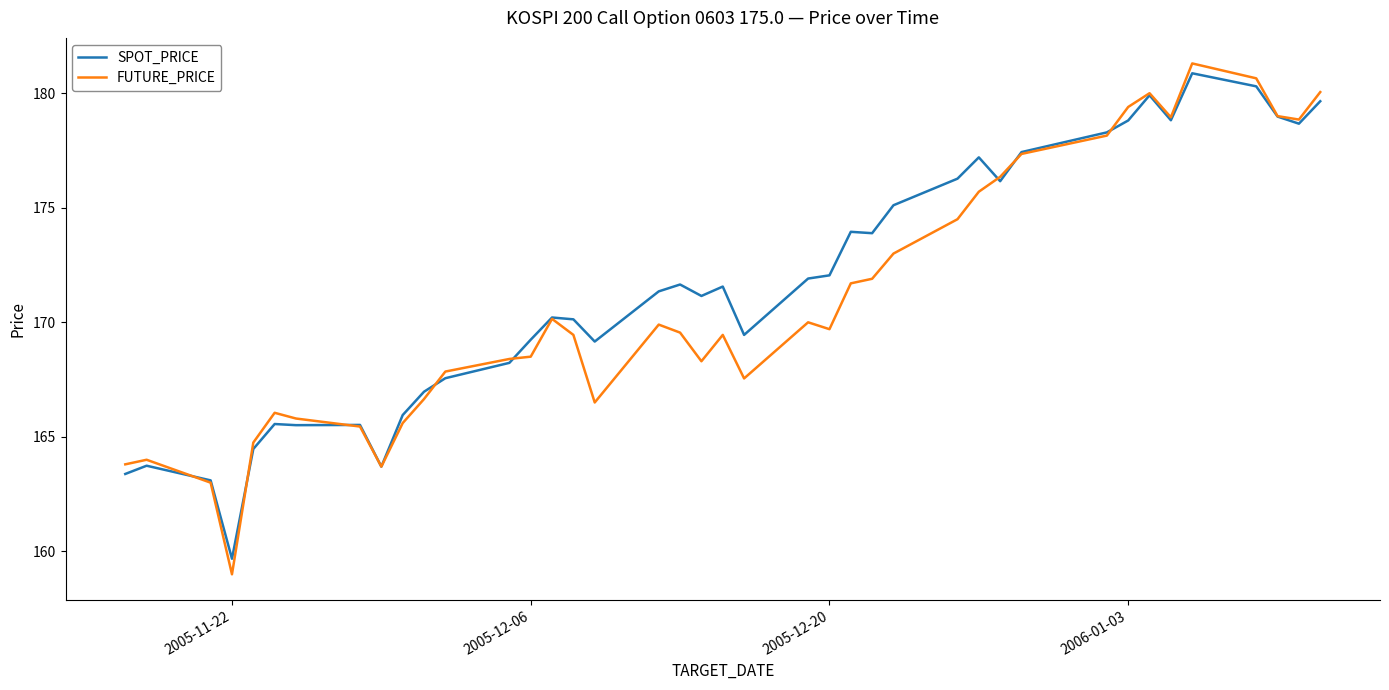

What is the highest value of the SPOT_PRICE series?

180.9